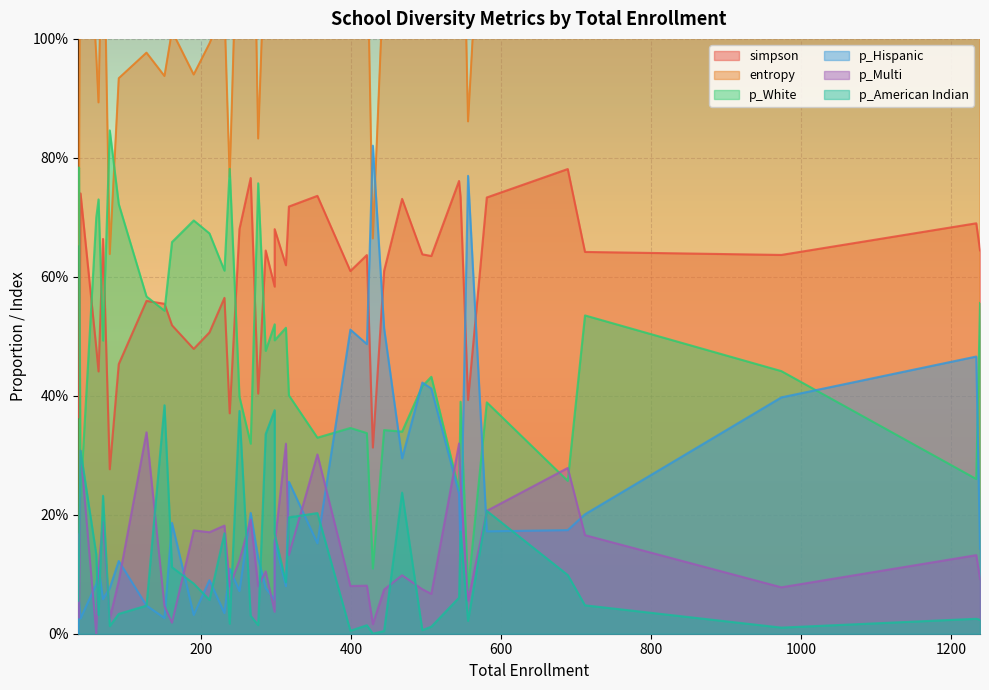

What is the sum of the p_Hispanic values at 39 and 317?

0.3